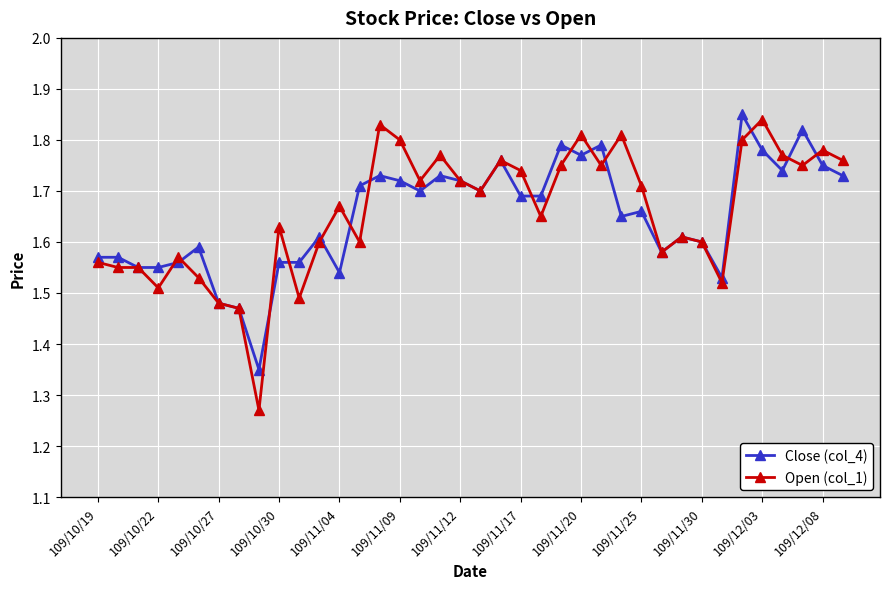

Which series has the widest spread of values?

Open (col_1)